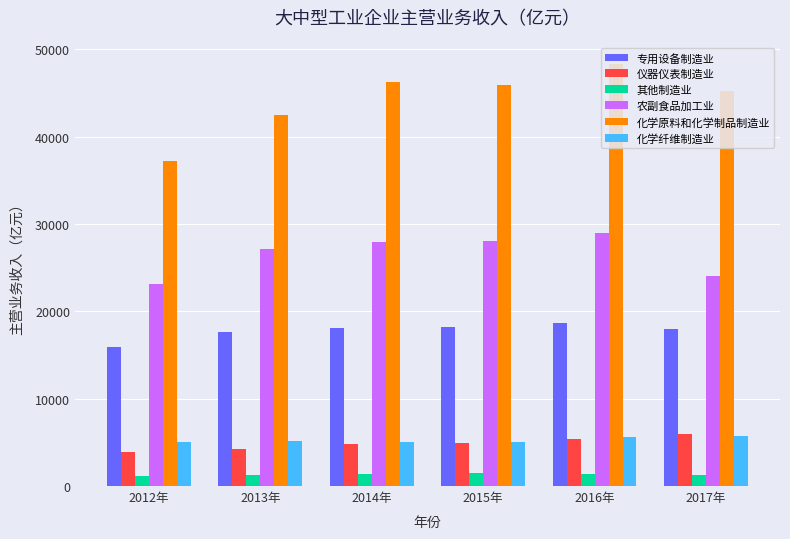

True or false: 农副食品加工业 has a value of 23113.6 at 2012年.

True